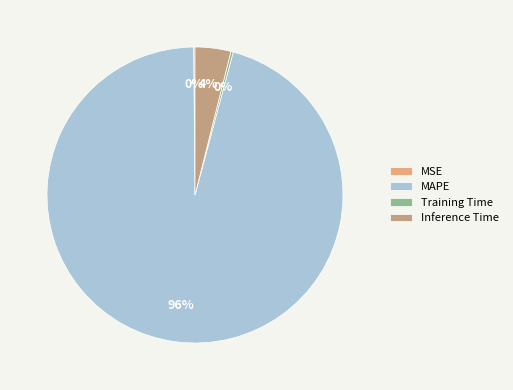

Which slice represents more than half of the pie?

MAPE